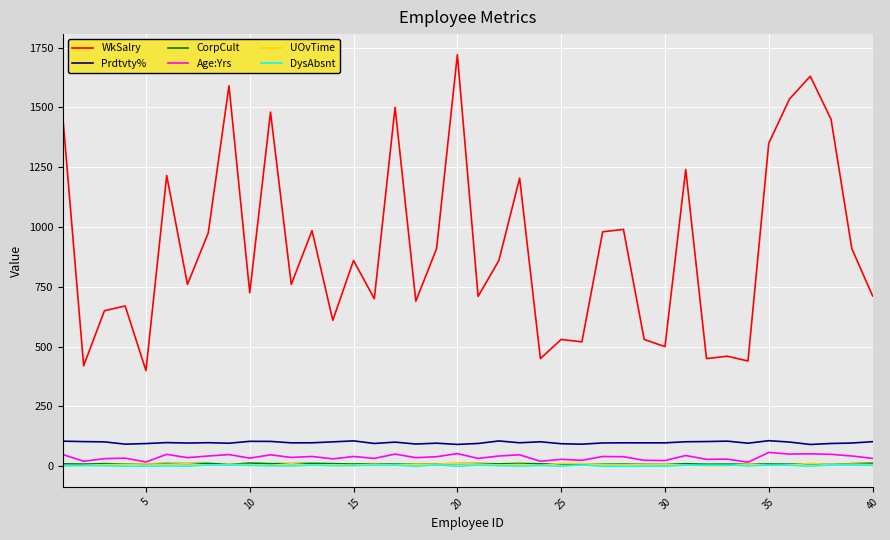

What is the maximum value shown in the chart?

1720.0